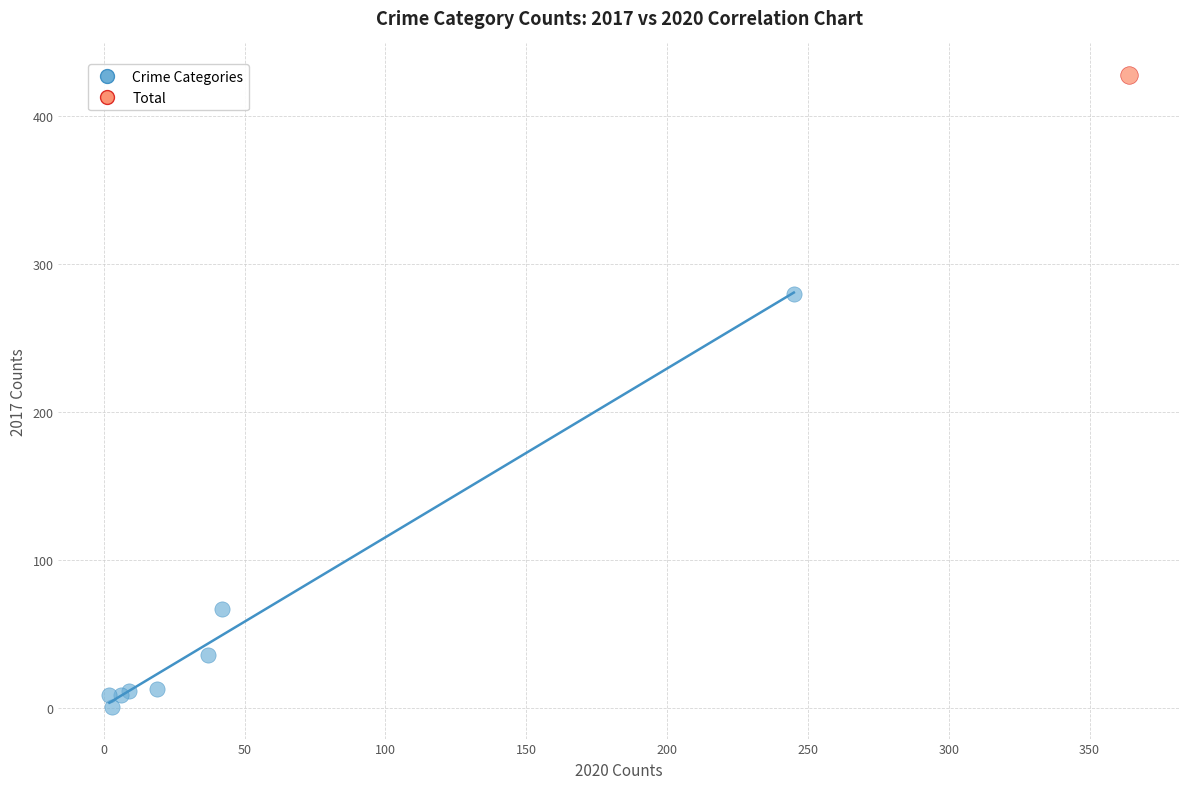

What are all the series names shown in the legend?

Crime Categories, Total